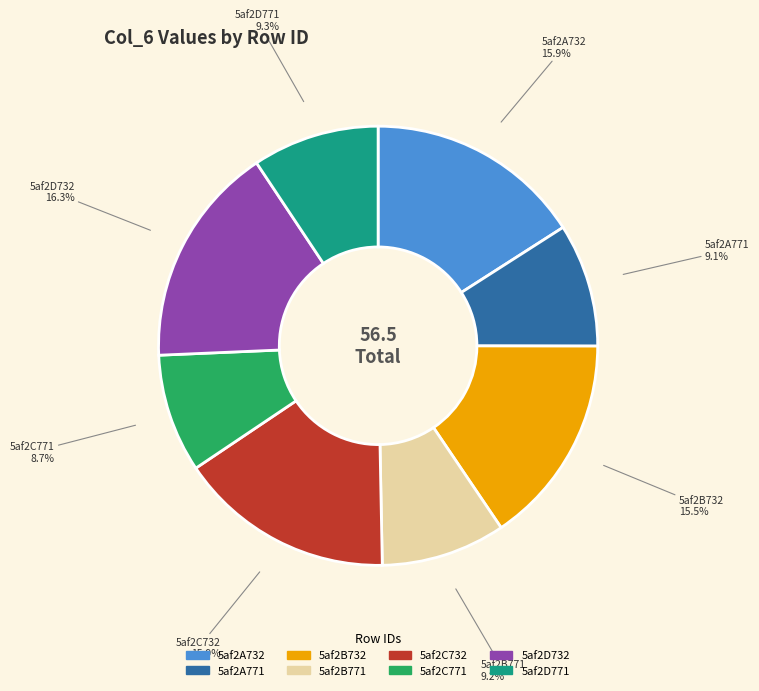

How much of the chart is everything except 5af2D732?

83.7%